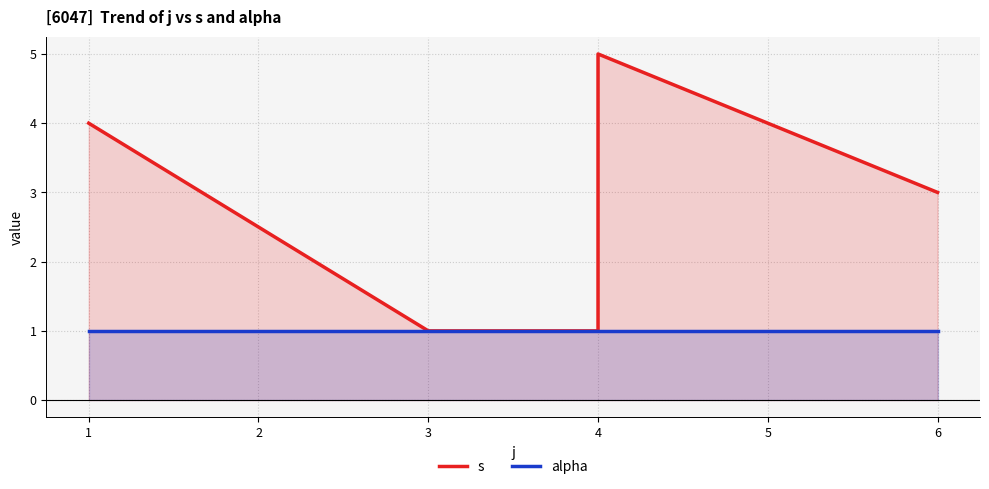

At how many categories does at least one series exceed 4?

1